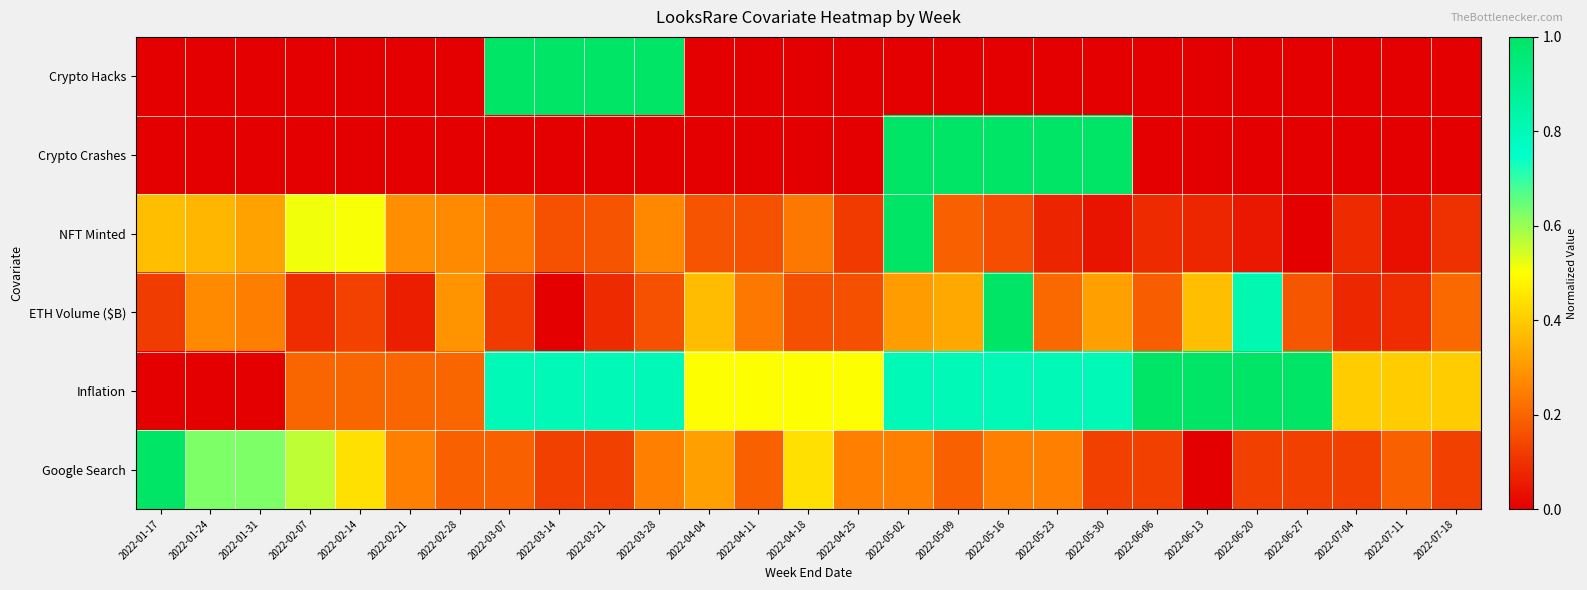

Which series has the largest range (max minus min)?

Crypto Hacks